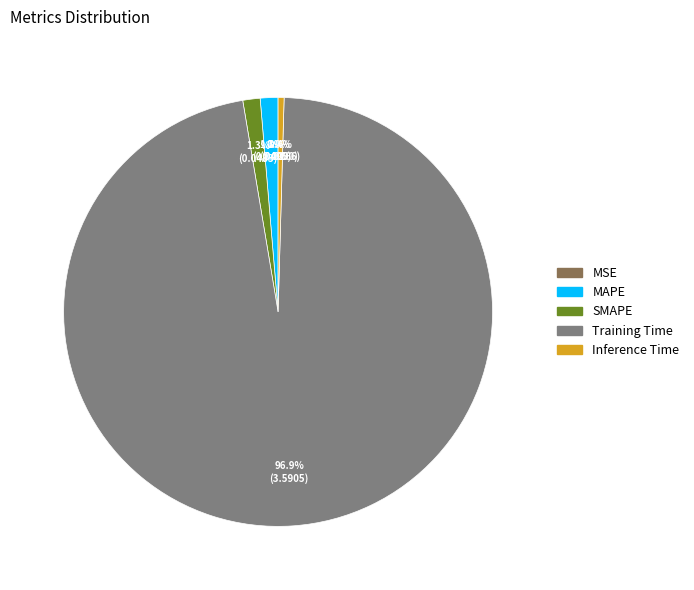

What percentage is the MAPE slice, to the nearest percent?

1%